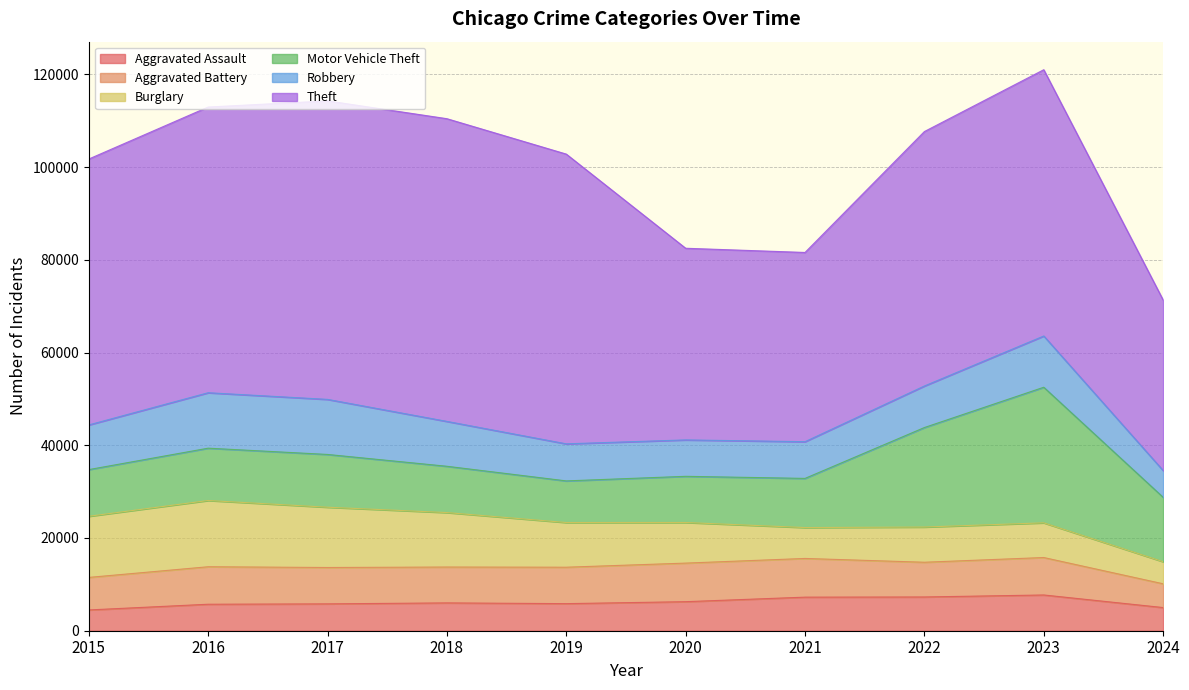

At how many categories does at least one series exceed 24856?

10